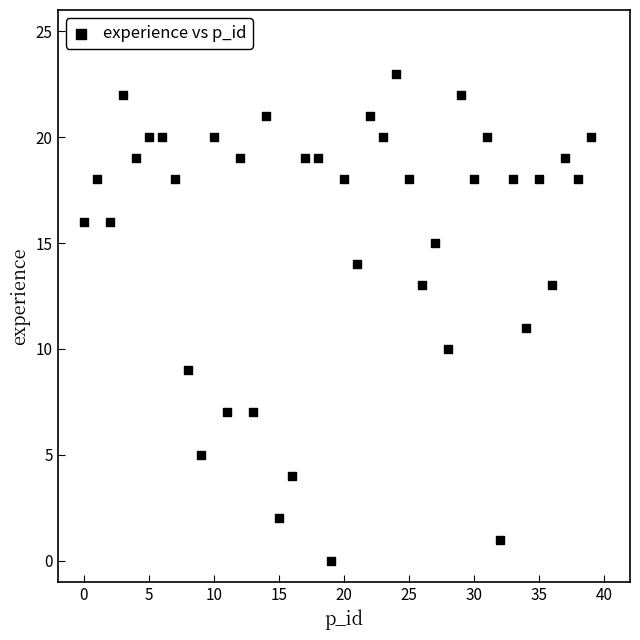

What is the range of Y values (max minus min)?

23